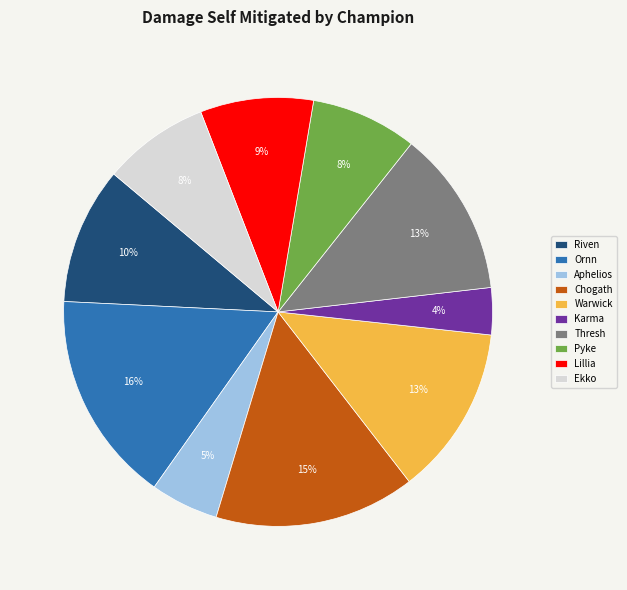

Is the sum of Aphelios and Karma greater than half?

No